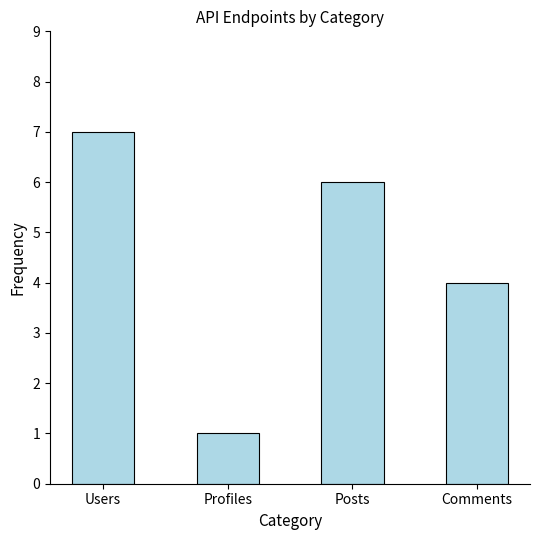

What is the sum of the values at Profiles and Users?

8